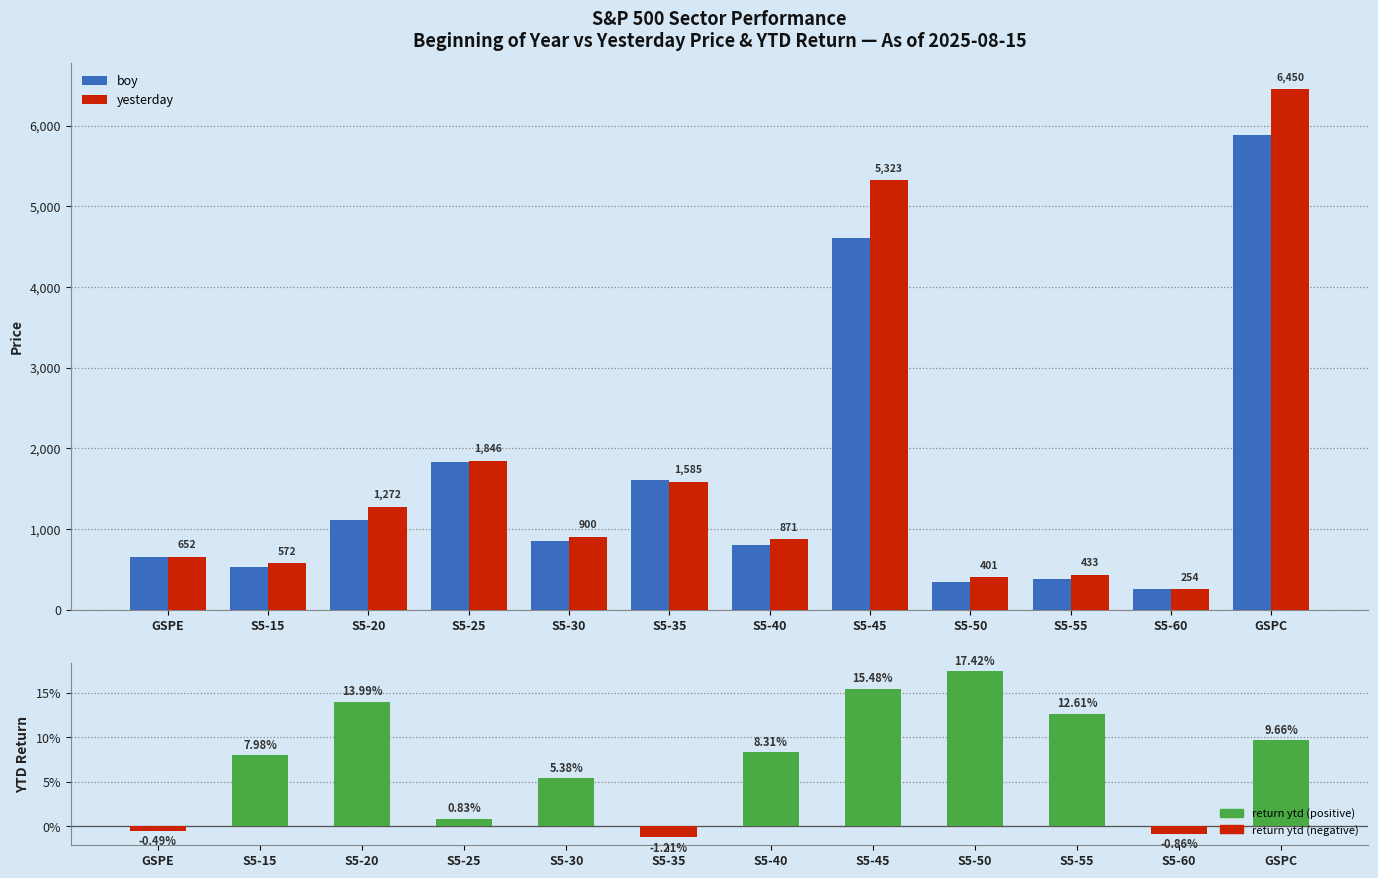

What is the greatest value displayed?

6449.8